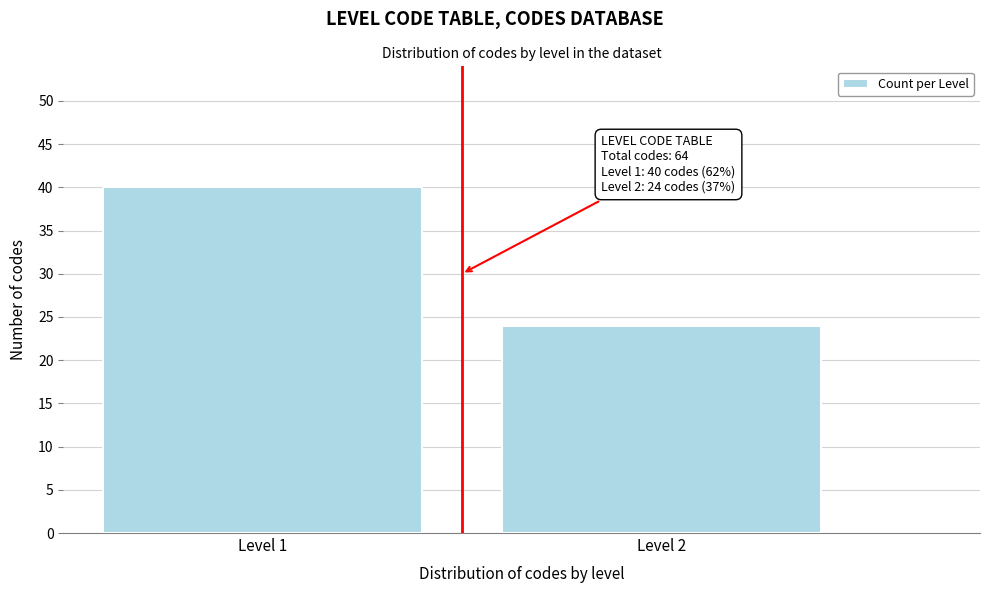

Reading right to left, what are all the values shown in this chart?

Level 2=24	Level 1=40